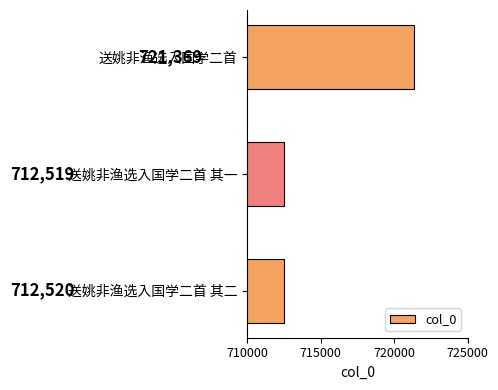

Which has a higher value, 送姚非渔选入国学二首 or 送姚非渔选入国学二首 其二?

送姚非渔选入国学二首